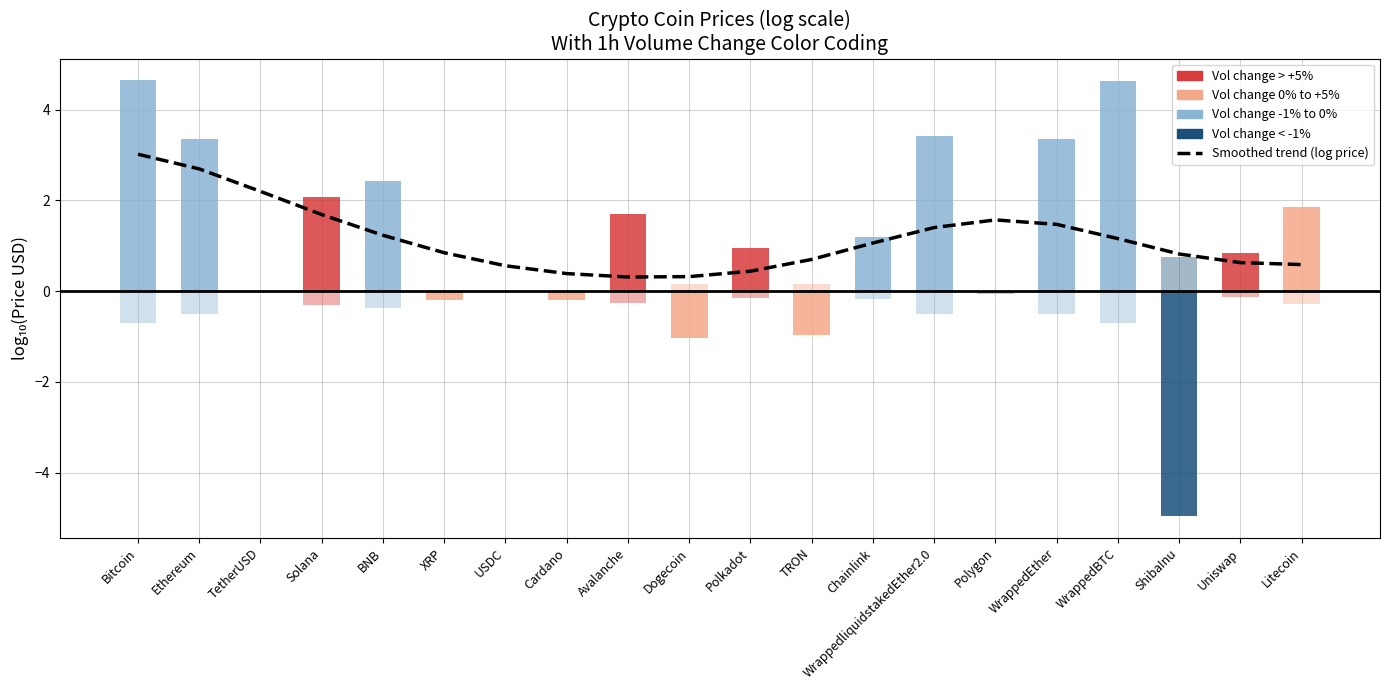

Where is the data nearest to the value 1?

Chainlink